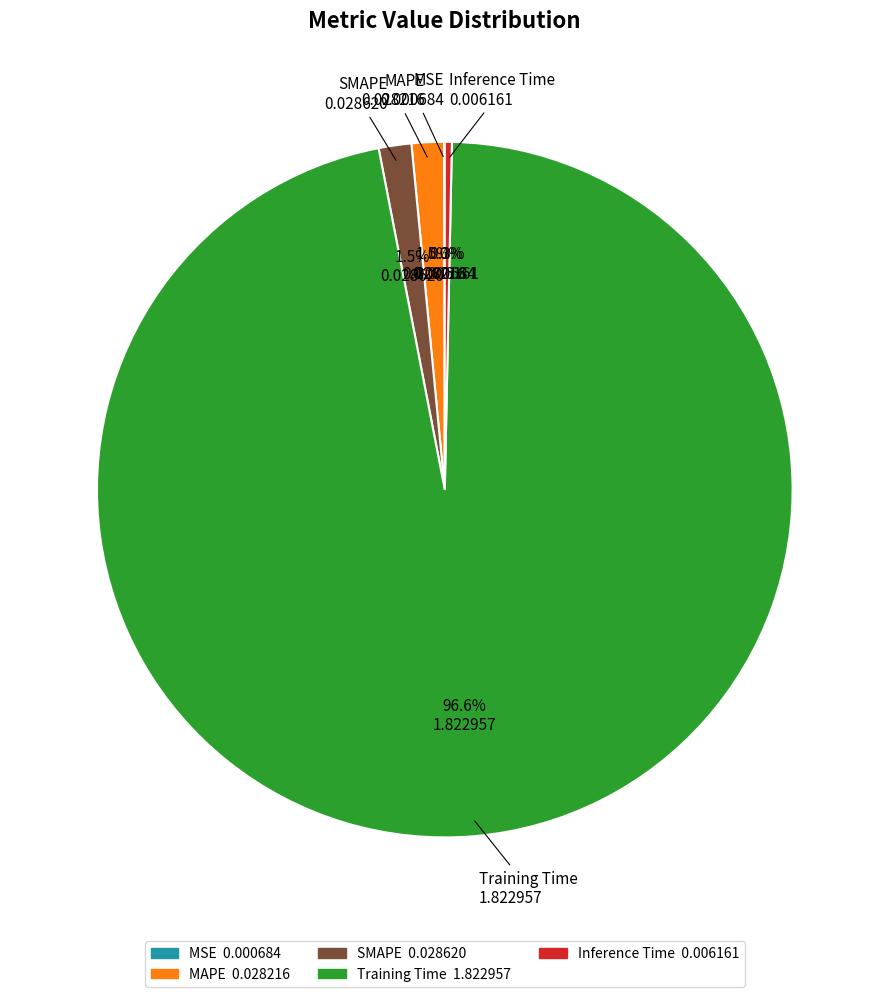

Which category accounts for the majority?

Training Time